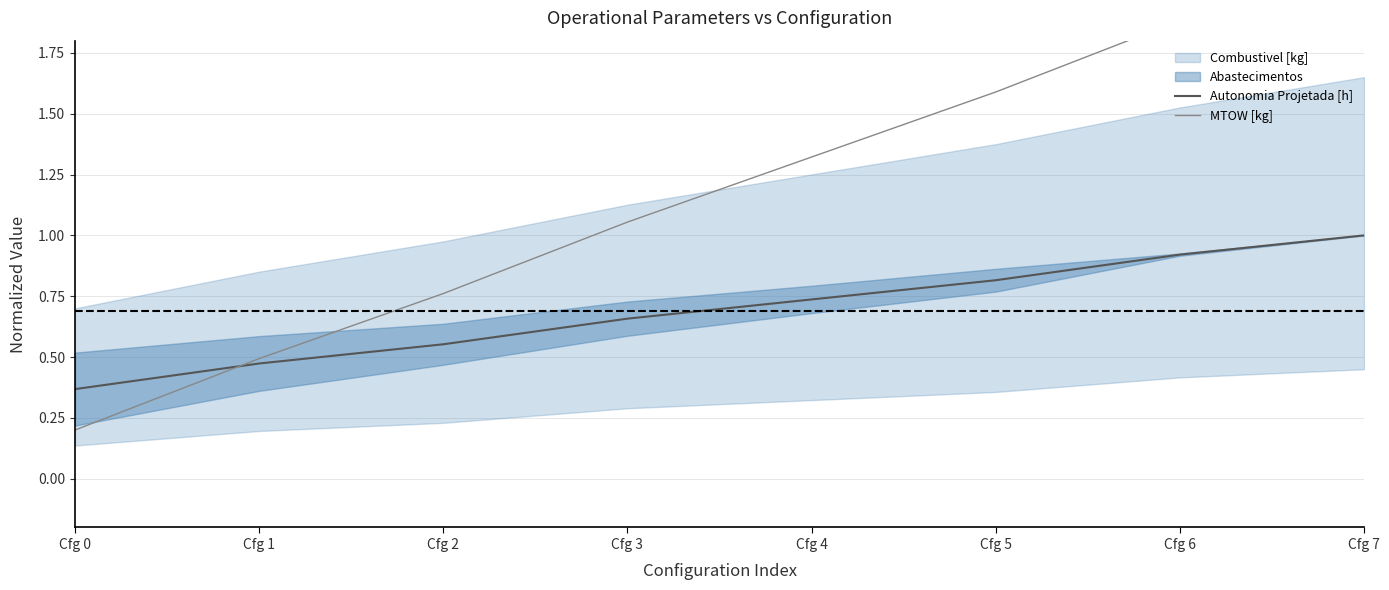

What is the approximate value of MTOW [kg] at Cfg 6?

1.9